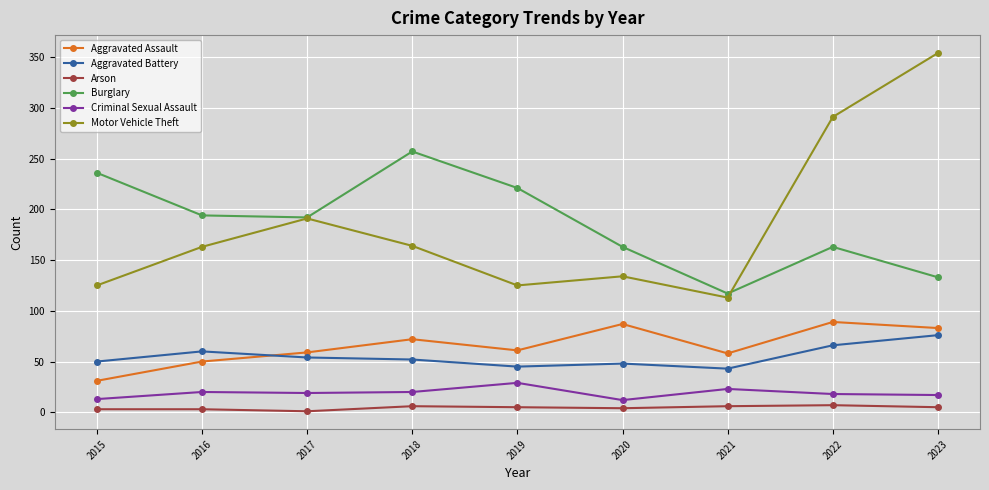

Between 2018 and 2021, which series saw the biggest shift?

Burglary